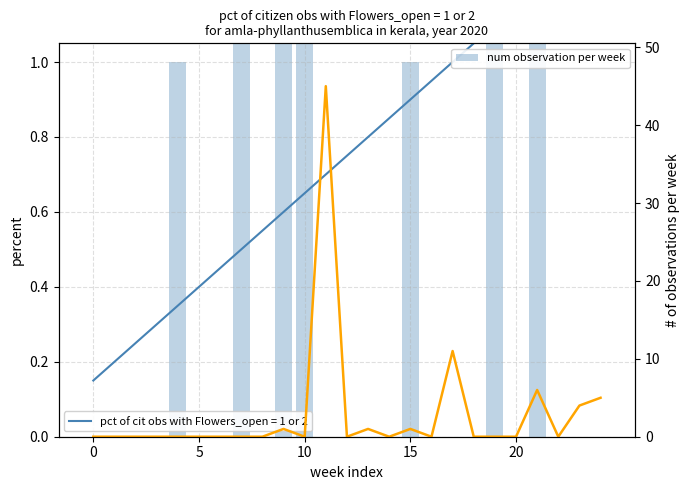

The value of col_2 observations at 22 is 30. True or false?

False